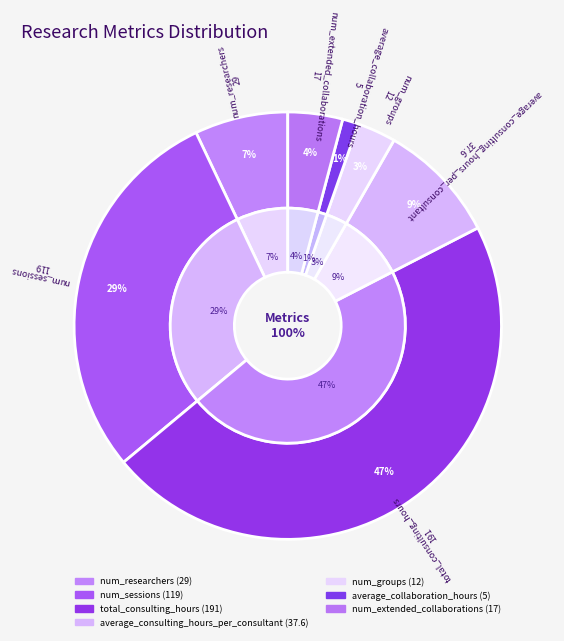

Does any single category account for the majority?

No